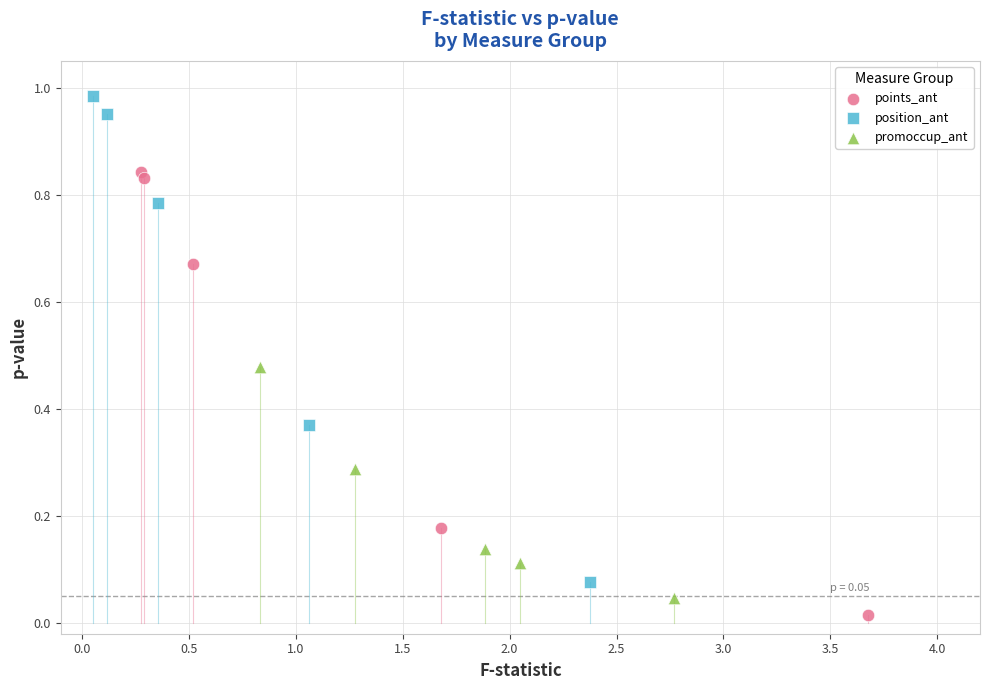

Which series has the largest Y range (max minus min)?

position_ant